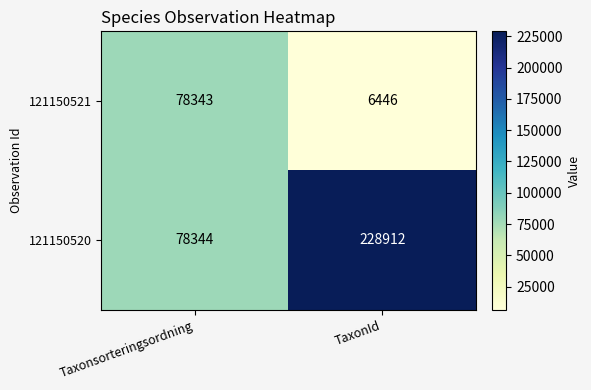

List the series in order of their overall mean, lowest first.

121150521, 121150520